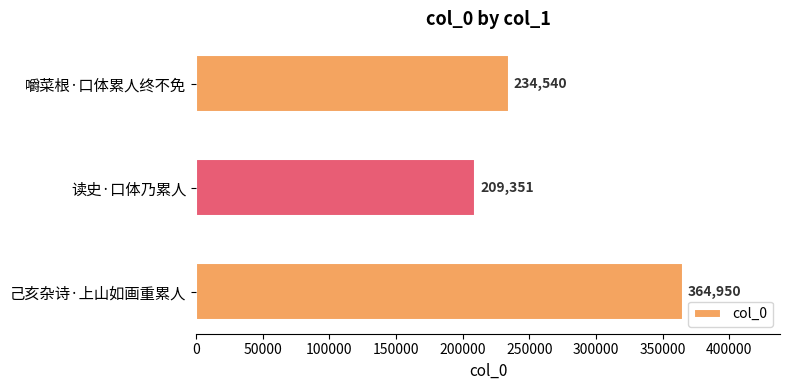

How many values are below 234540?

1